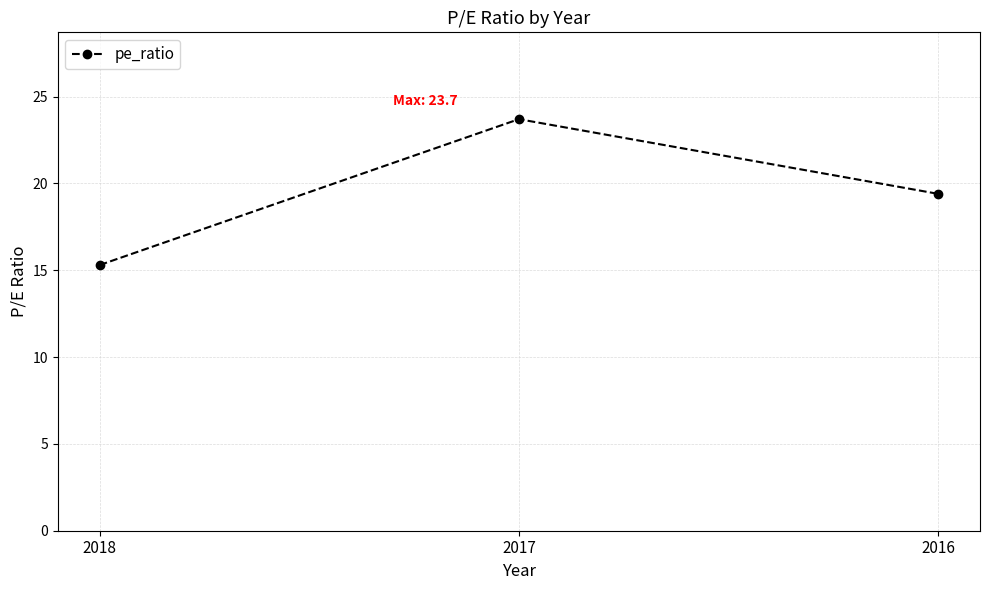

What is the value of the 3rd point from the left?

19.4